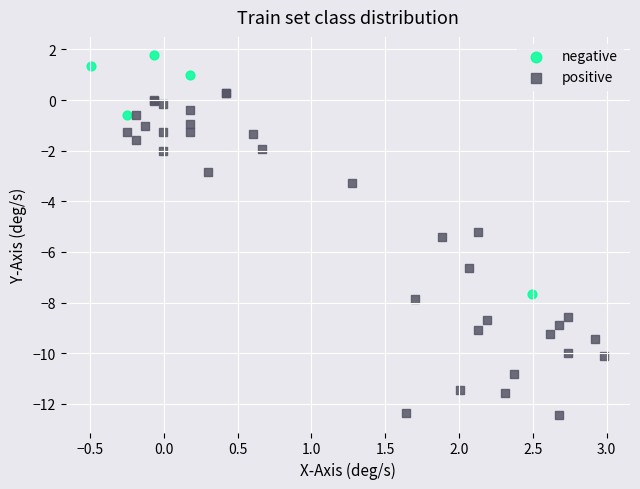

Which series contains the lowest Y value?

positive